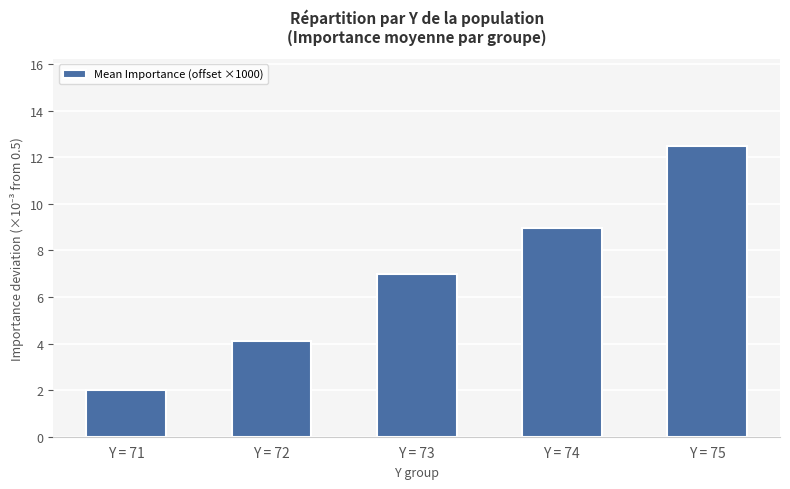

What is the smallest value displayed?

2.0